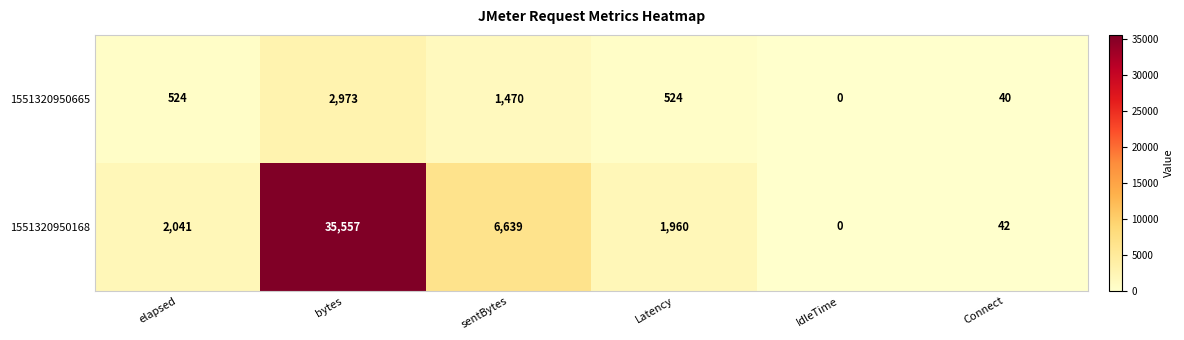

Reading left to right, list all the values displayed in this chart.

1551320950665: 524	2973	1470	524	0	40
1551320950168: 2041	35557	6639	1960	0	42